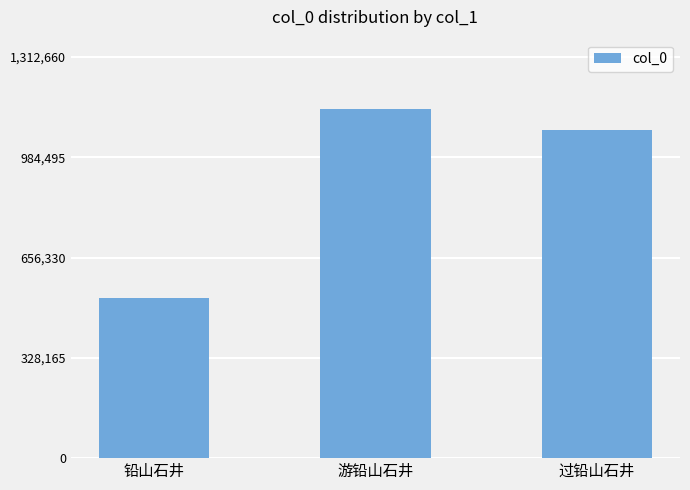

Reading left to right, what are all the values shown in this chart?

523939	1141444	1072603